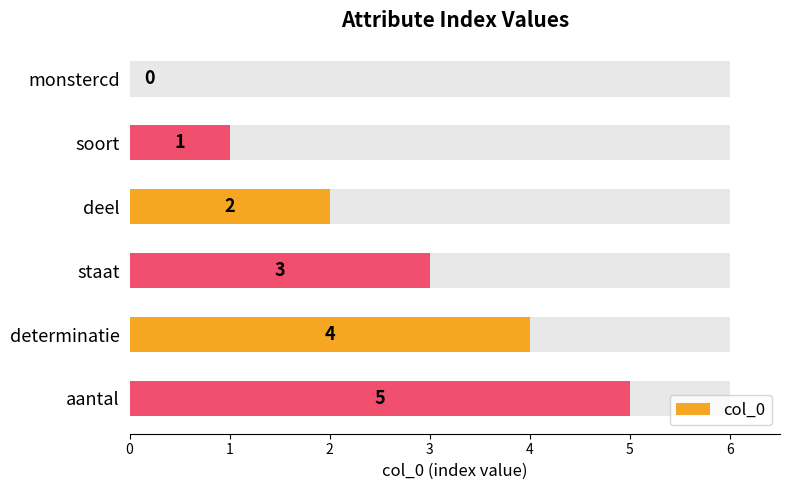

What value does the data have at determinatie?

4